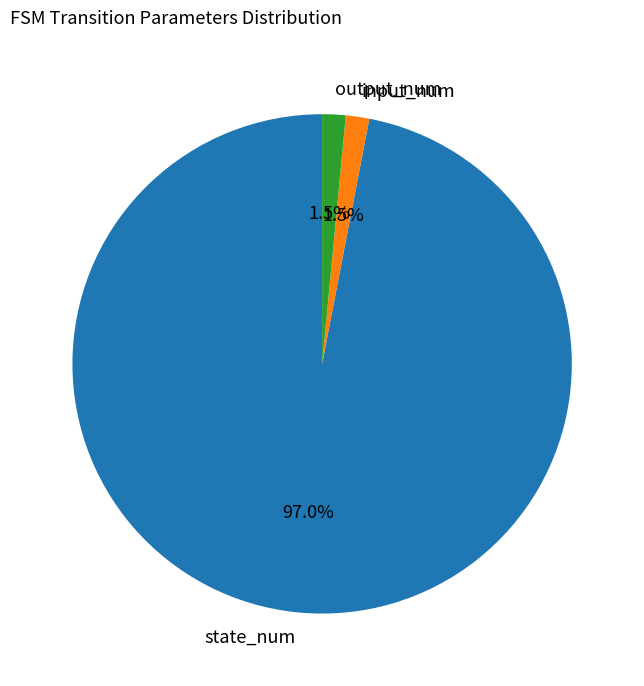

Does output_num account for over 50% of the chart?

No